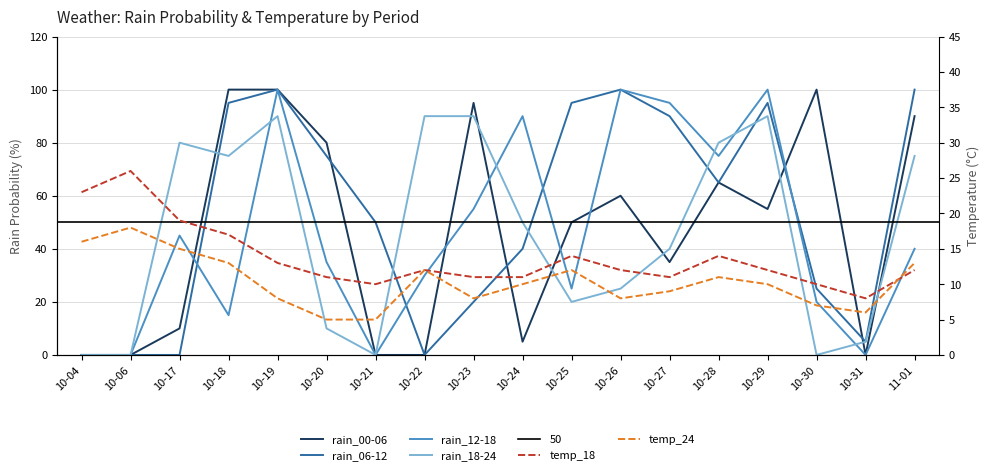

What is the spread (max minus min) of values at 10-18?

87